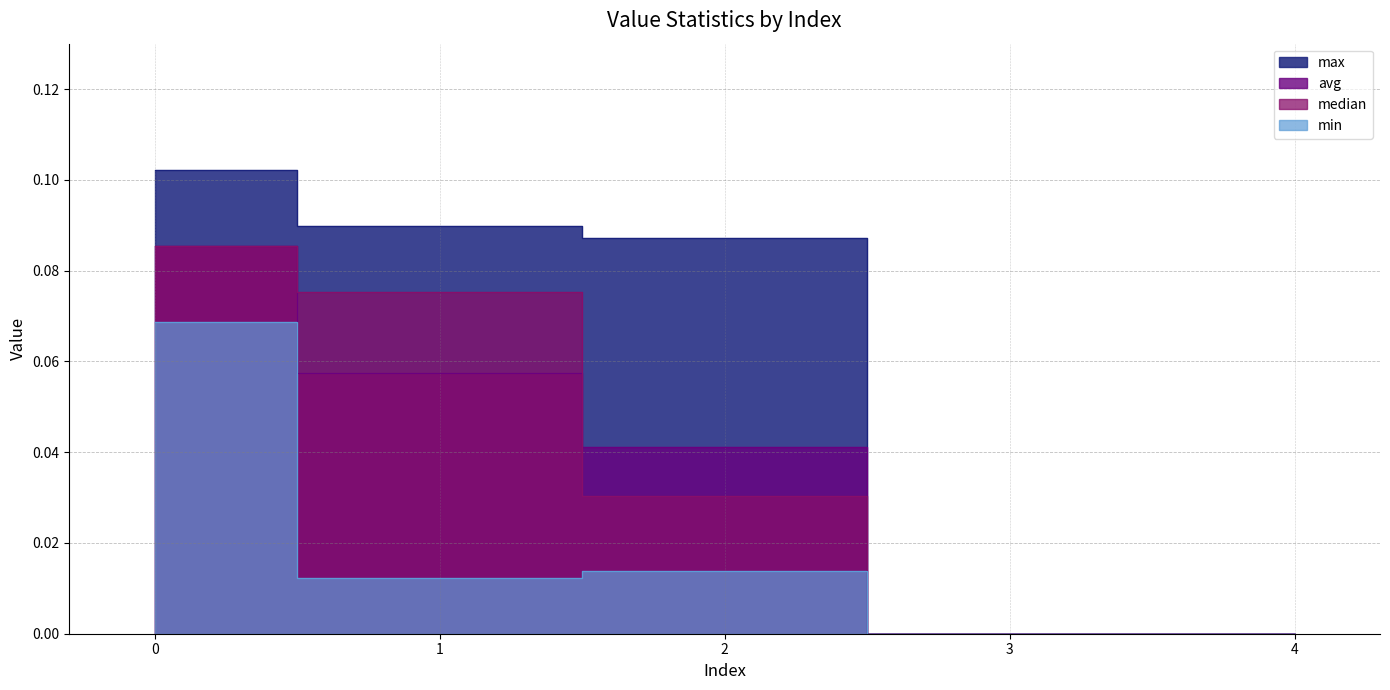

The value of min at 1 is 0.0. True or false?

True